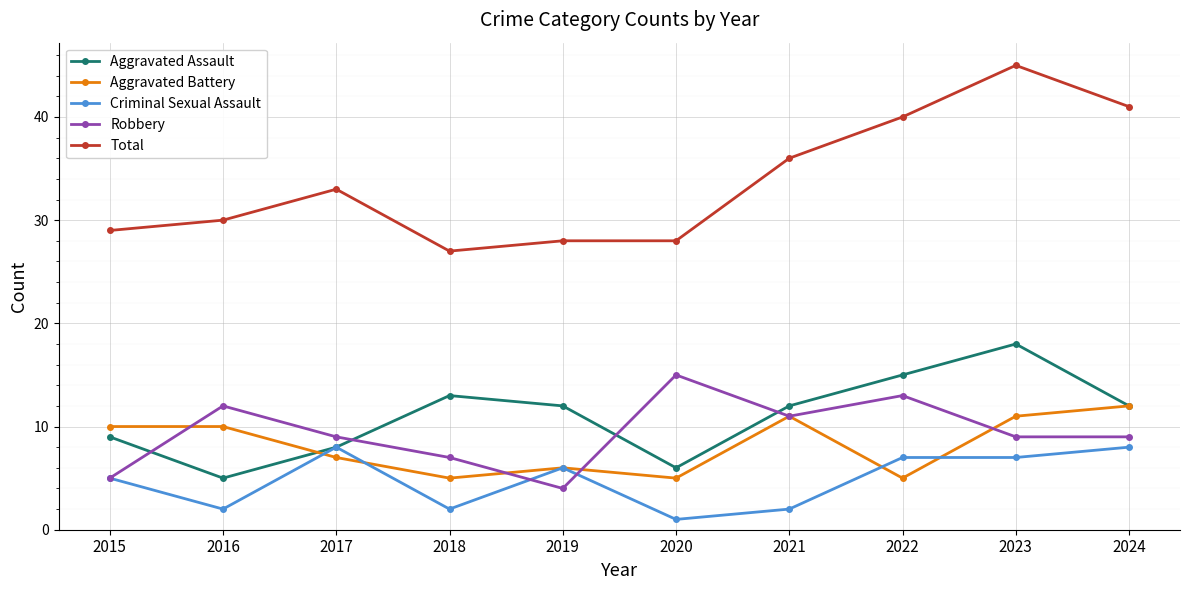

Rank the series at 2018 from highest to lowest value.

Total, Aggravated Assault, Robbery, Aggravated Battery, Criminal Sexual Assault